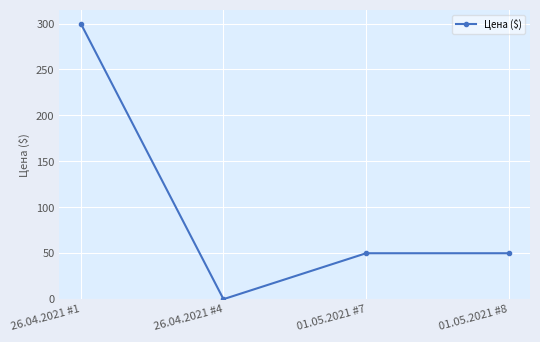

What is the label of the 3rd point from the right?

26.04.2021 #4